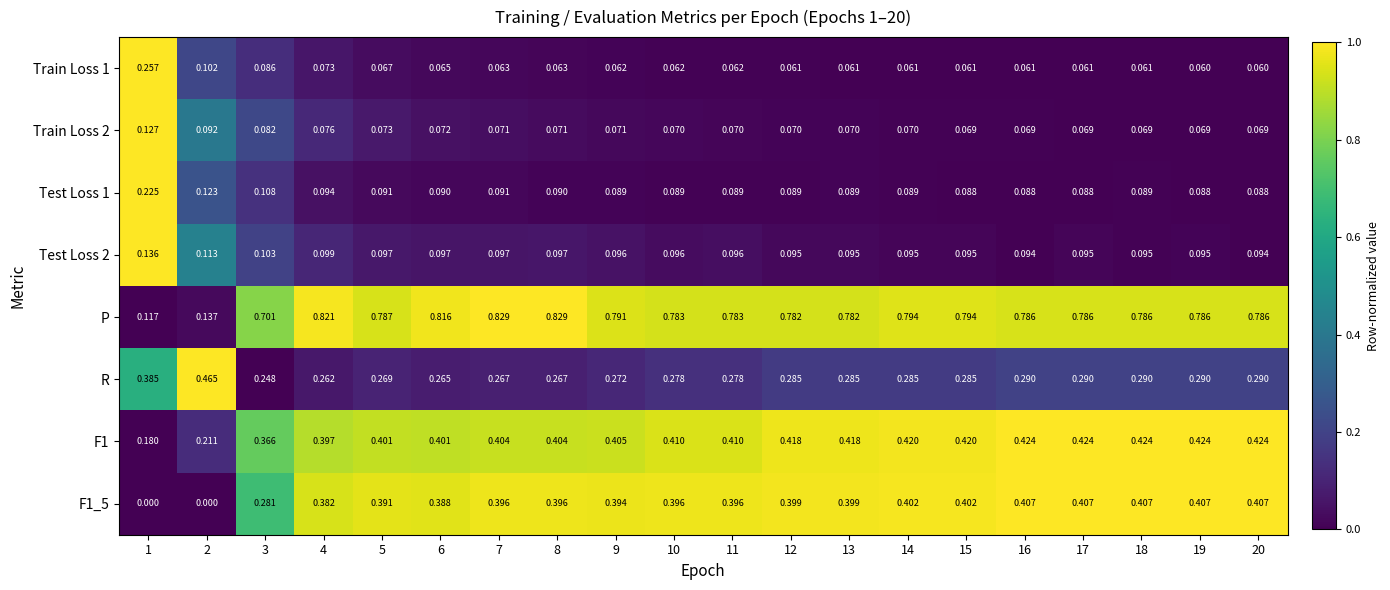

Between 8 and 20, which series saw the biggest shift?

P